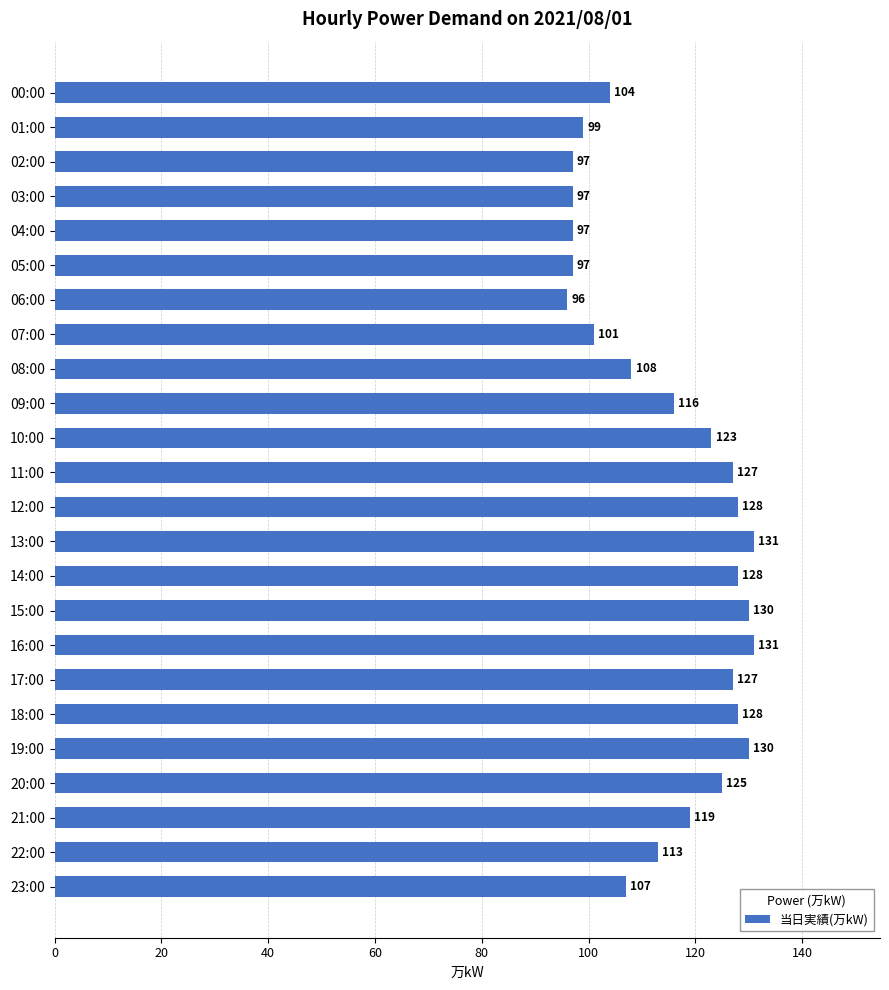

What position from the bottom is 07:00?

17